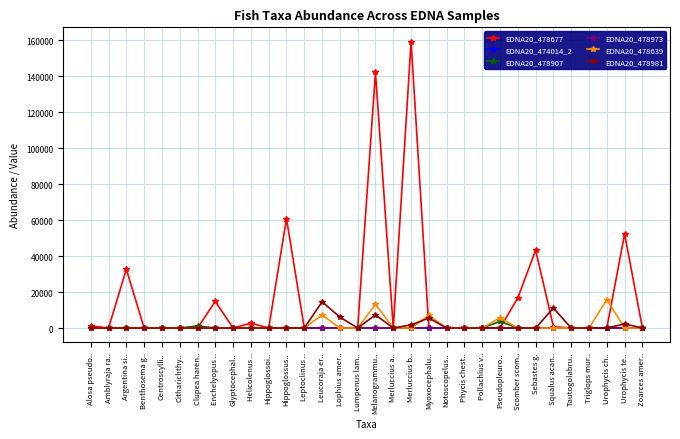

What is the label of the 10th point from the left?

Helicolenus ..